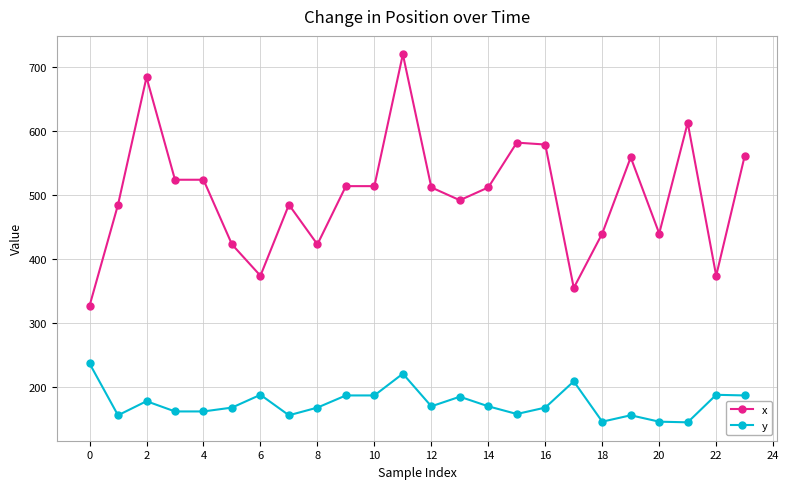

True or false: y and x cross at least once.

False